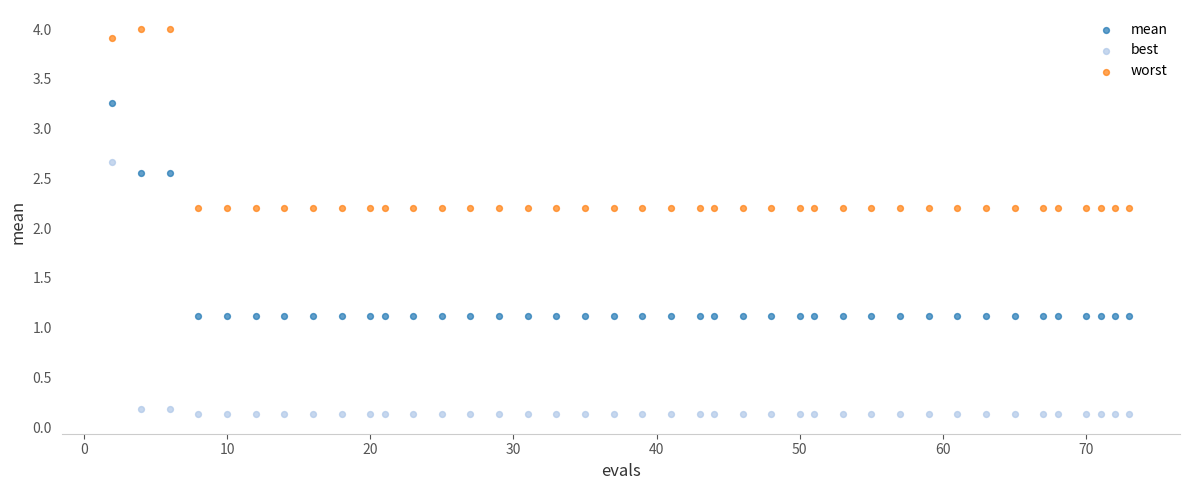

In the worst series, what Y value is closest to 3?

2.2